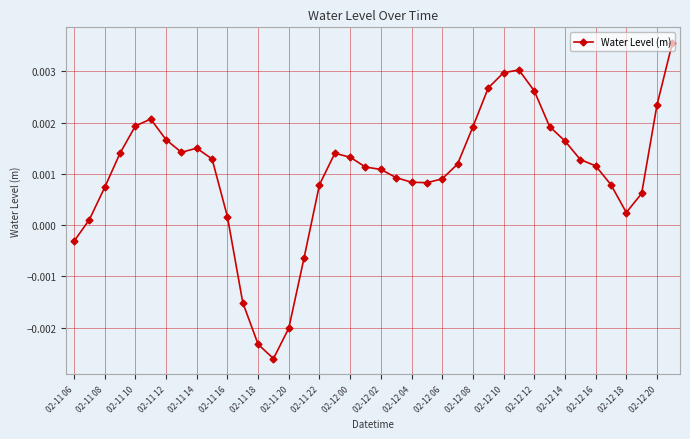

True or false: the data has more than 1 interior local peaks.

True